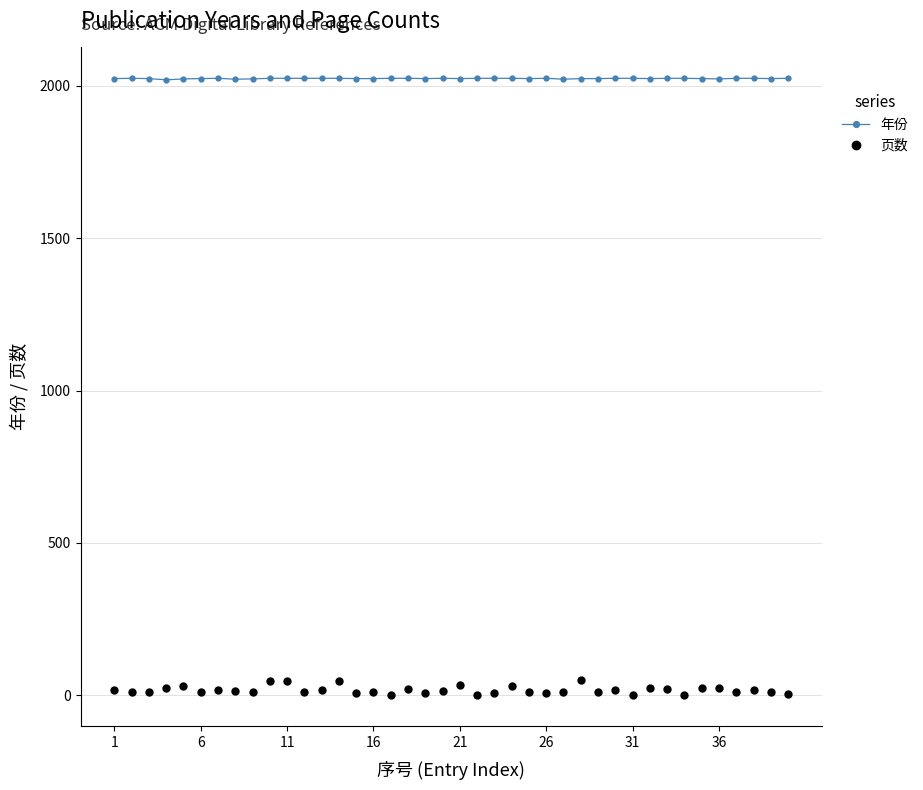

What is the maximum value shown in the chart?

2025